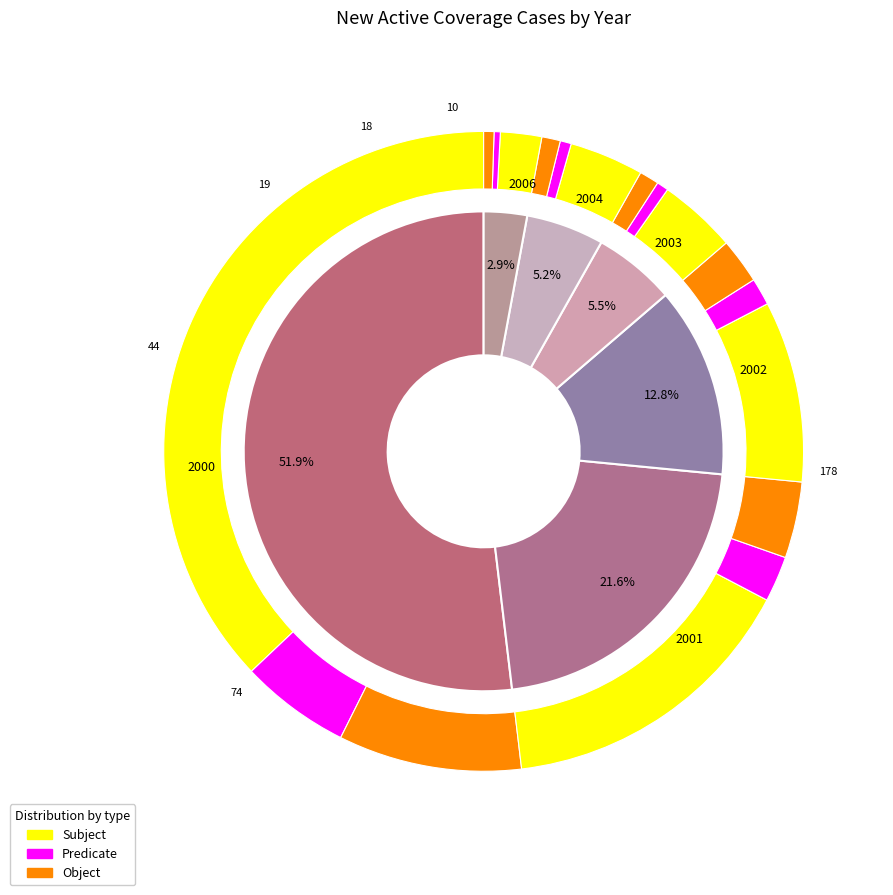

Is 2007 the majority of the pie?

No